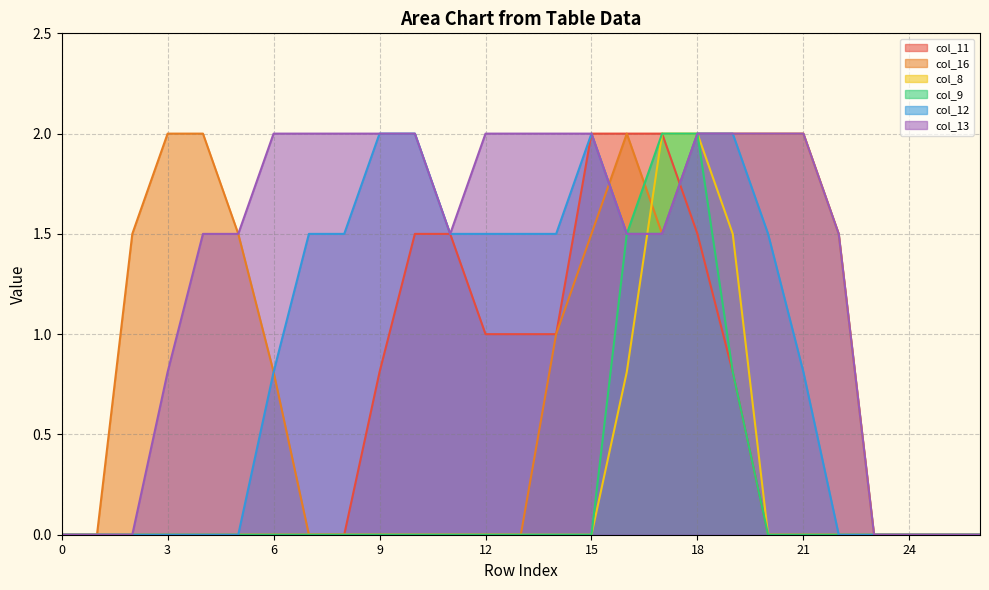

Does the chart display data point markers on the line(s)?

No